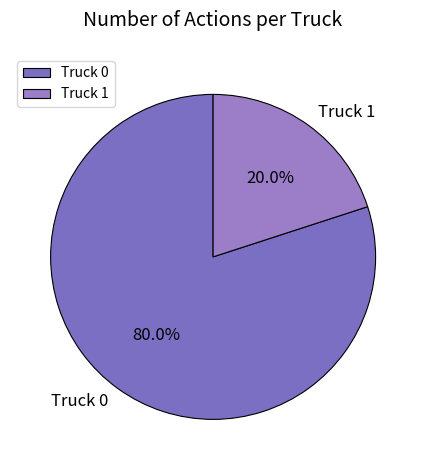

Which category has the biggest portion of the pie?

Truck 0